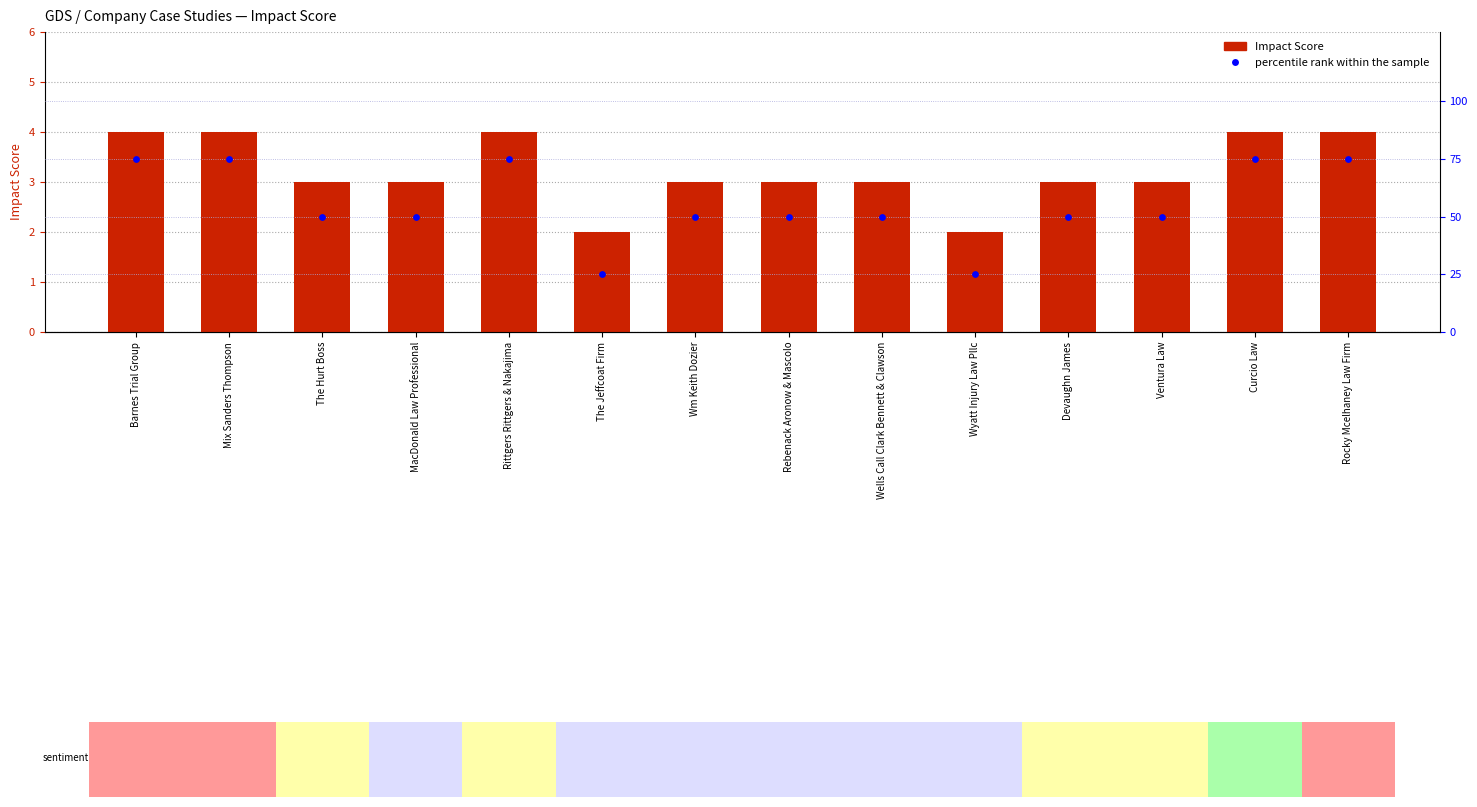

At how many categories does at least one series exceed 29?

12